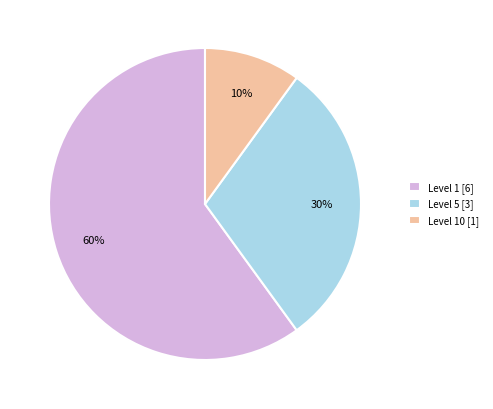

Does any single category account for the majority?

Yes